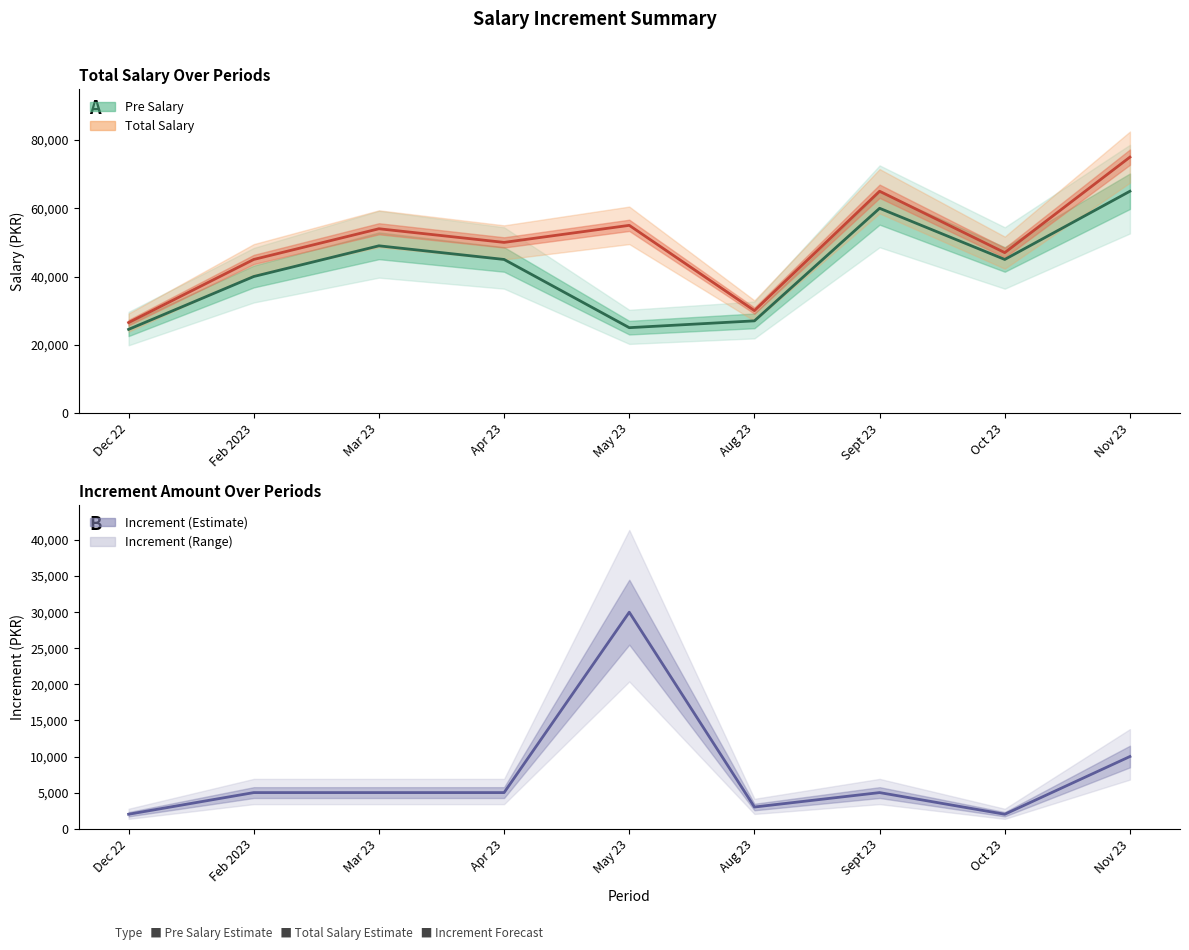

What is the average value of the Pre Salary (Estimate) series?

42278